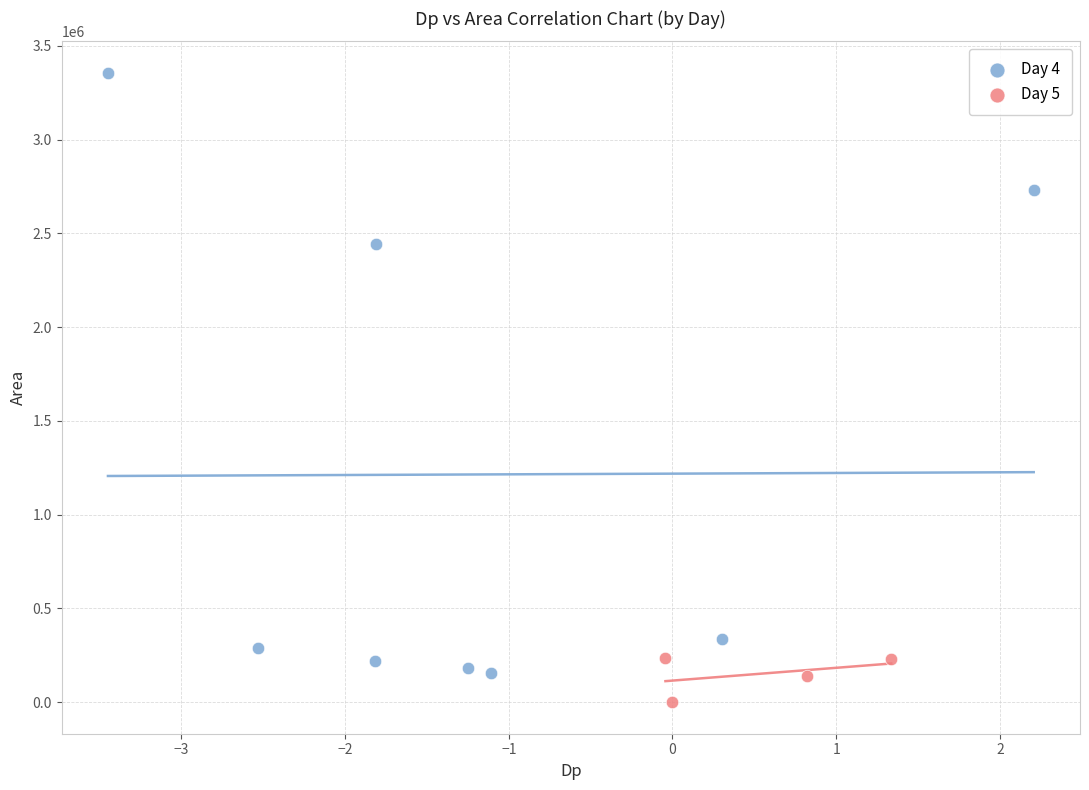

Which series has the largest Y range (max minus min)?

Day 4